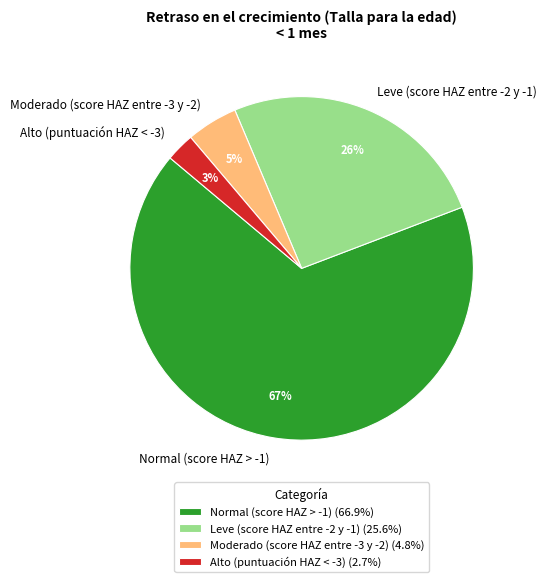

The Alto (puntuación HAZ < -3) slice represents 3% of the pie. True or false?

True